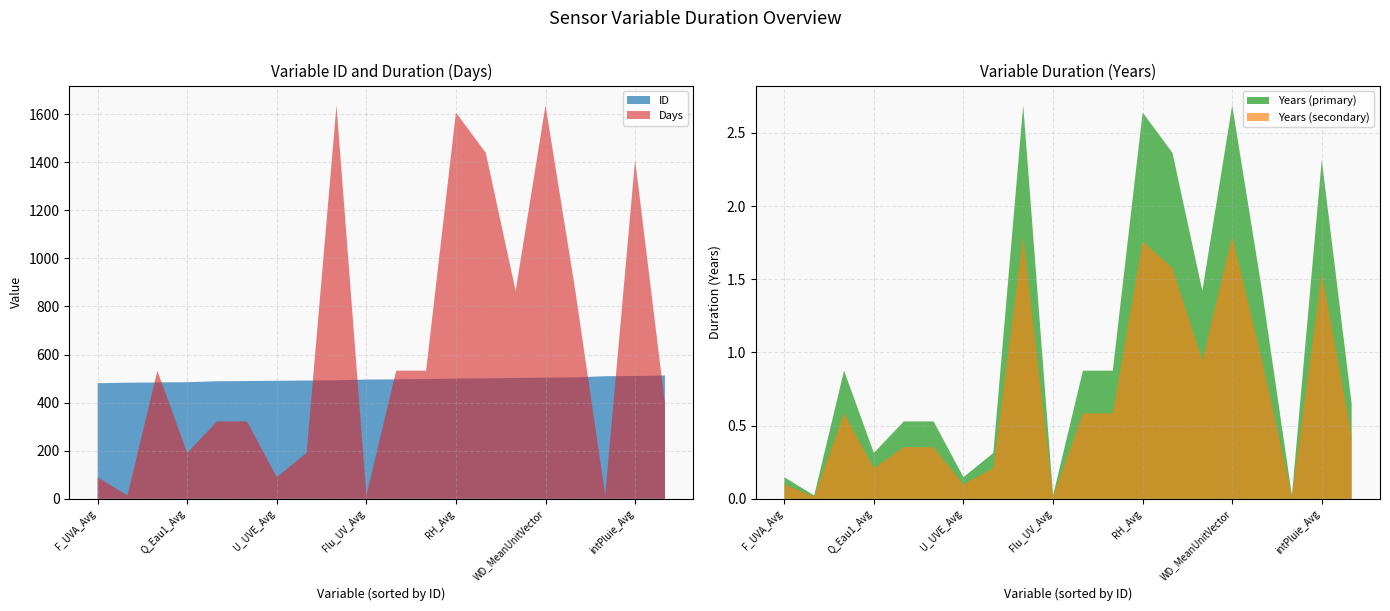

How many intersections are there between ID and Days?

8